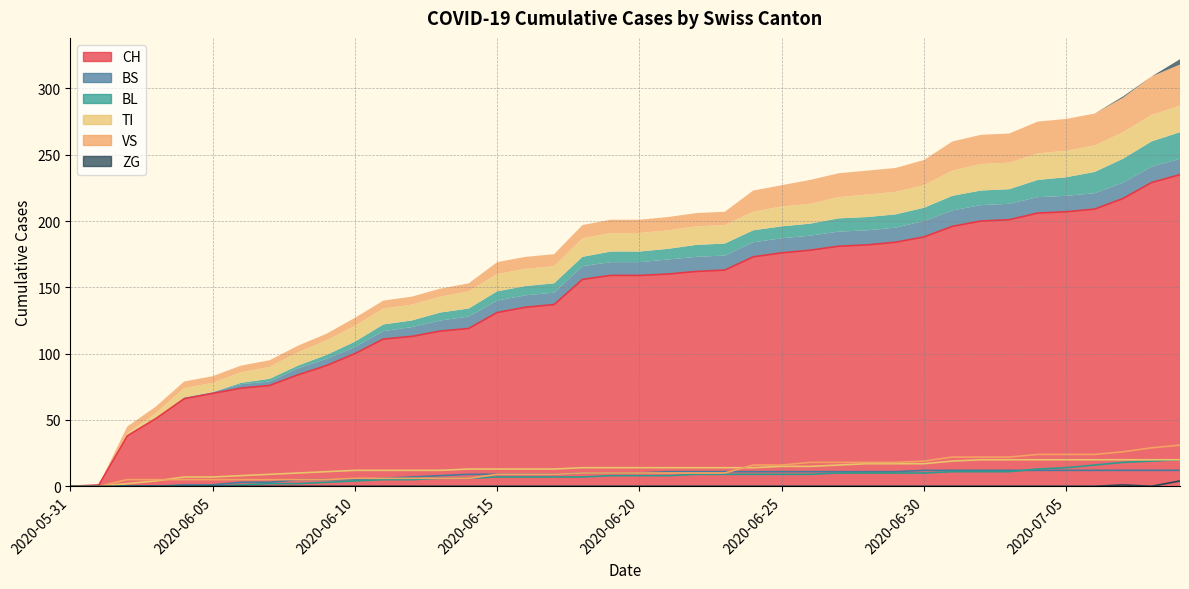

What are all the series names shown in the legend?

CH, BS, BL, TI, VS, ZG